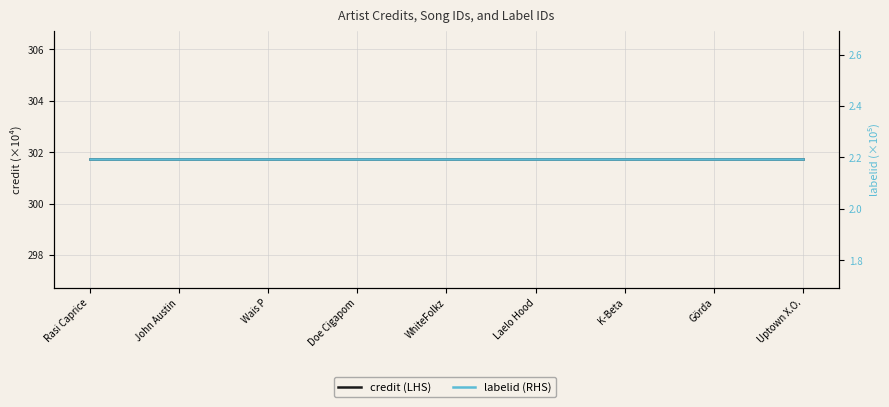

Reading left to right, extract all data points from this chart.

credit (LHS): 301.7	301.7	301.7	301.7	301.7	301.7	301.7	301.7	301.7
labelid (RHS): 2.2	2.2	2.2	2.2	2.2	2.2	2.2	2.2	2.2